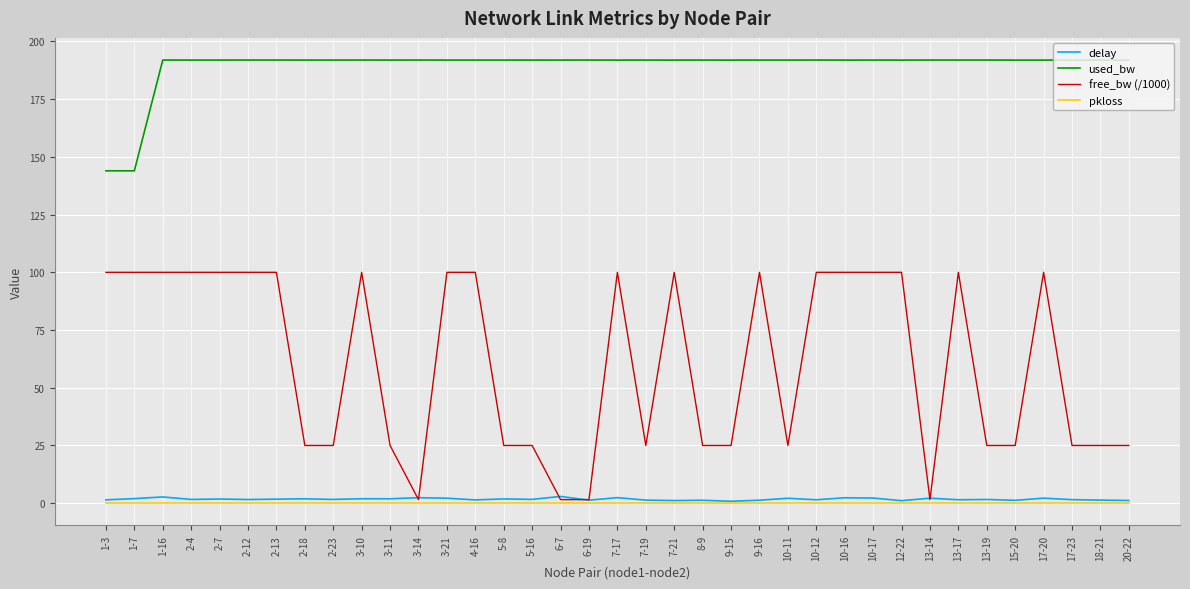

What is the maximum value shown in the chart?

191.9